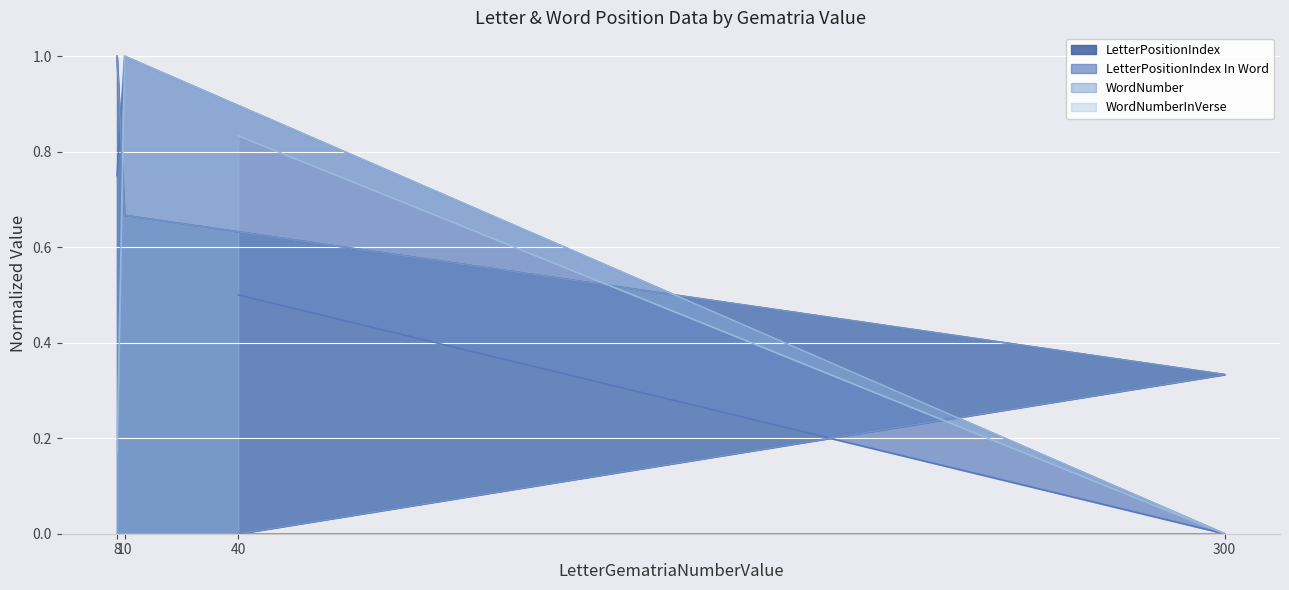

What is the difference between the maximum and second lowest values in the WordNumberInVerse series?

0.8